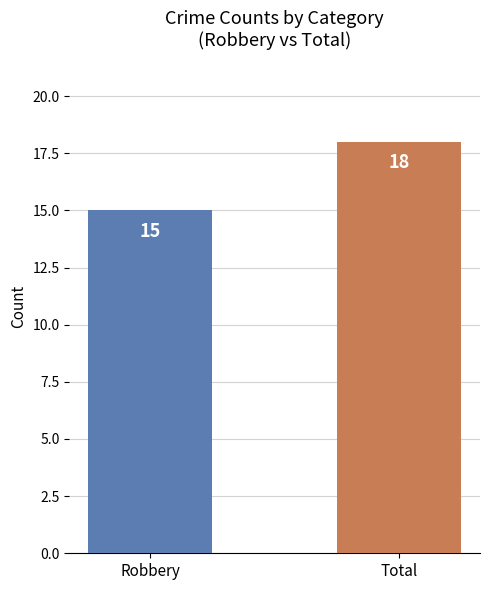

How many categories are shown in the chart?

2